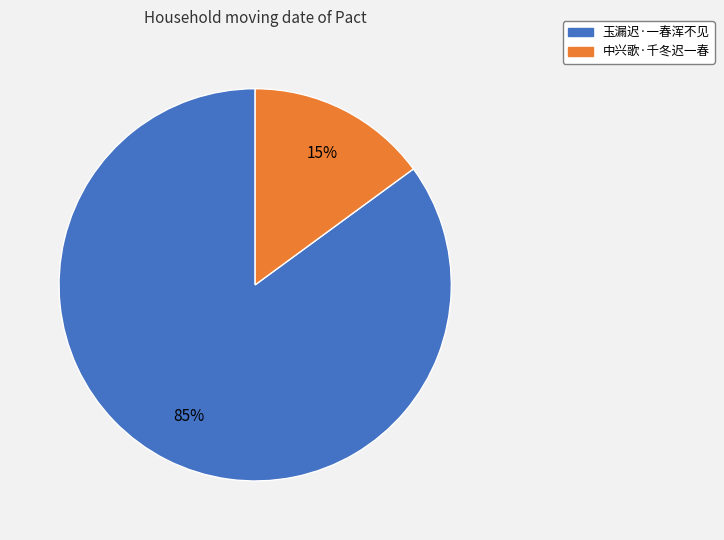

How many segments does this pie chart have?

2